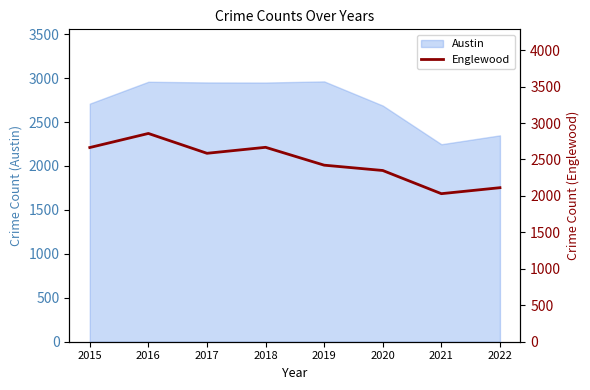

How many points are lower than both their immediate neighbors (excluding endpoints)?

2